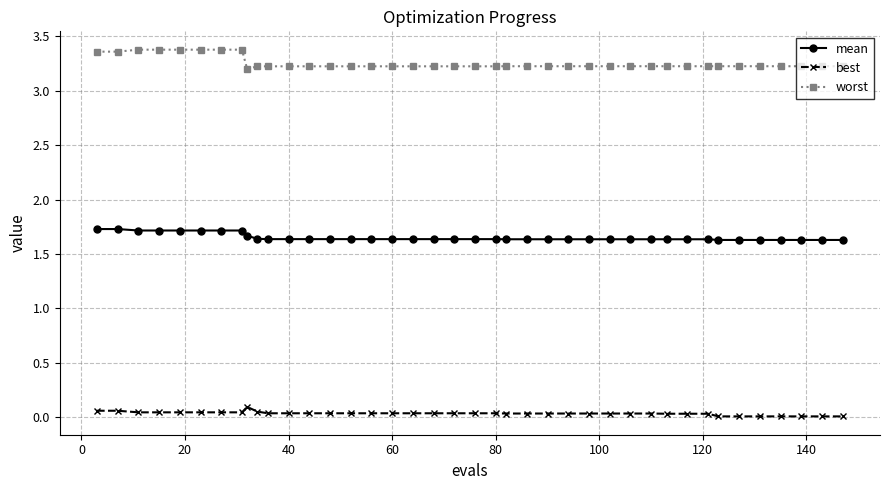

List the series in order of their peak value, highest first.

worst, mean, best